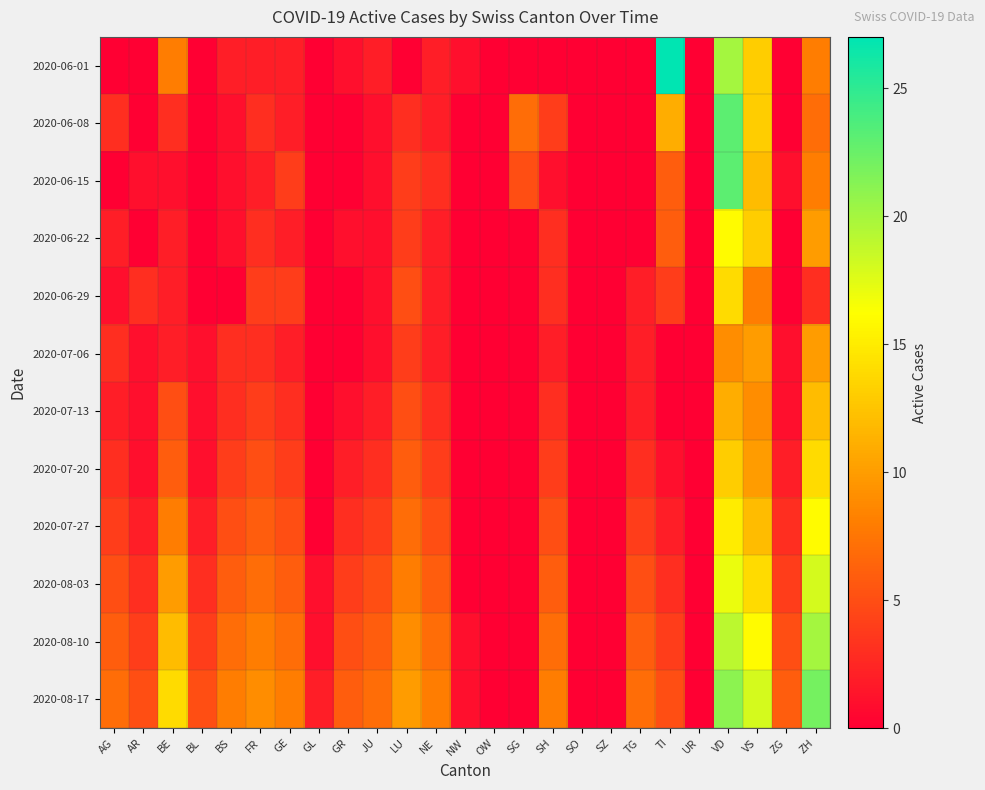

Between AR and OW, which is larger?

AR